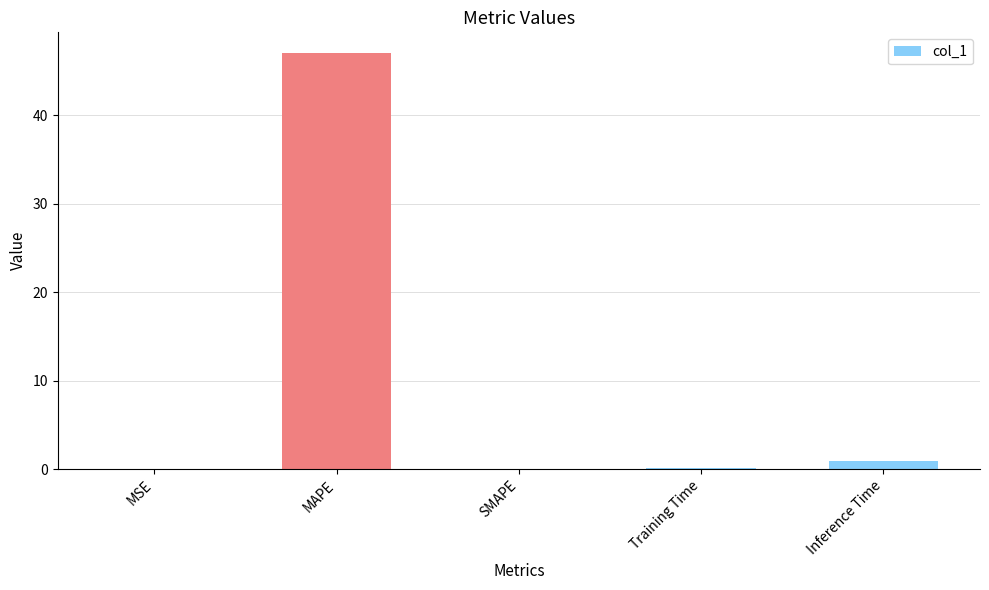

The value at MSE is 0.0. True or false?

True